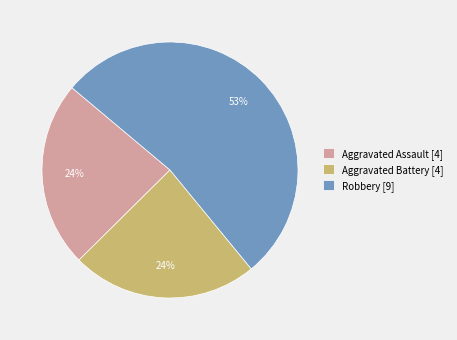

The Robbery [9] slice represents 63% of the pie. True or false?

False